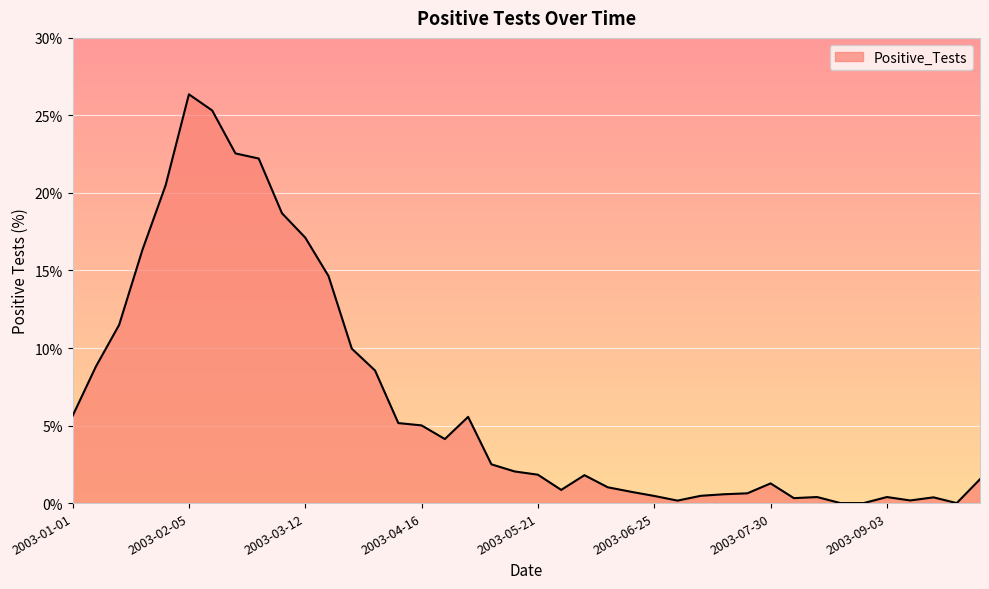

What is the maximum value shown in the chart?

26.4